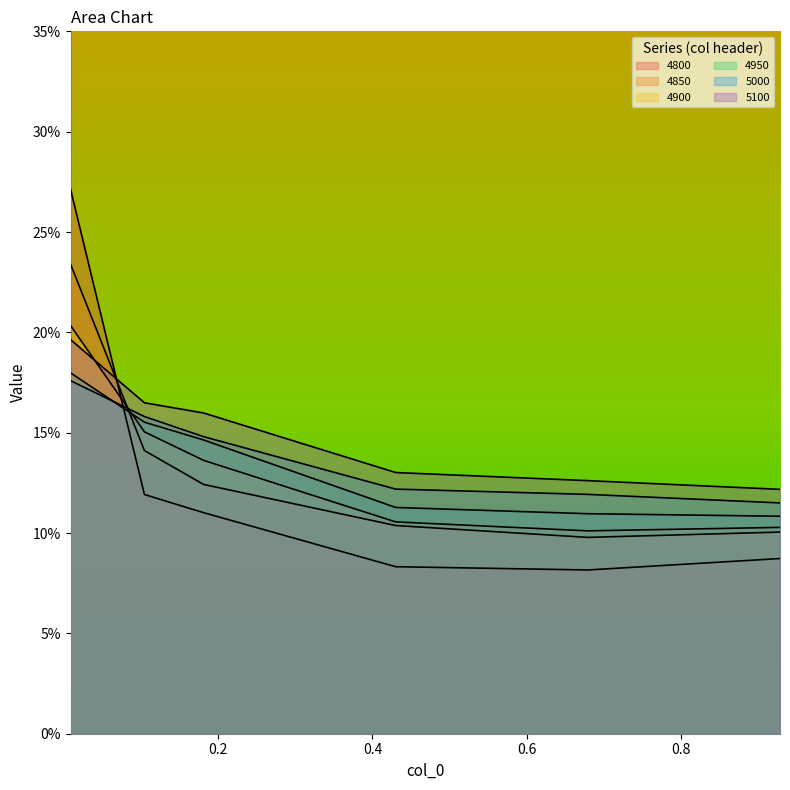

What is the approximate value of 4900 at 0.00821917808219178?

0.2